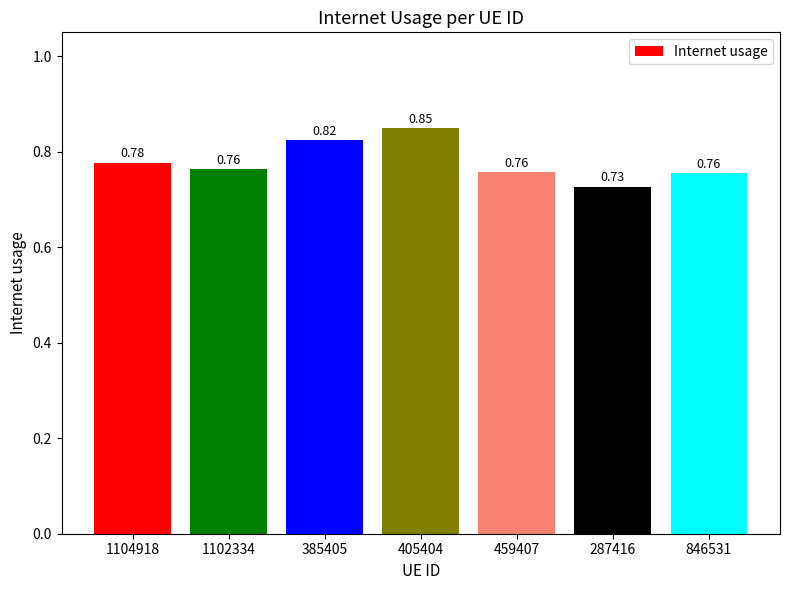

Between 459407 and 385405, which is larger?

385405